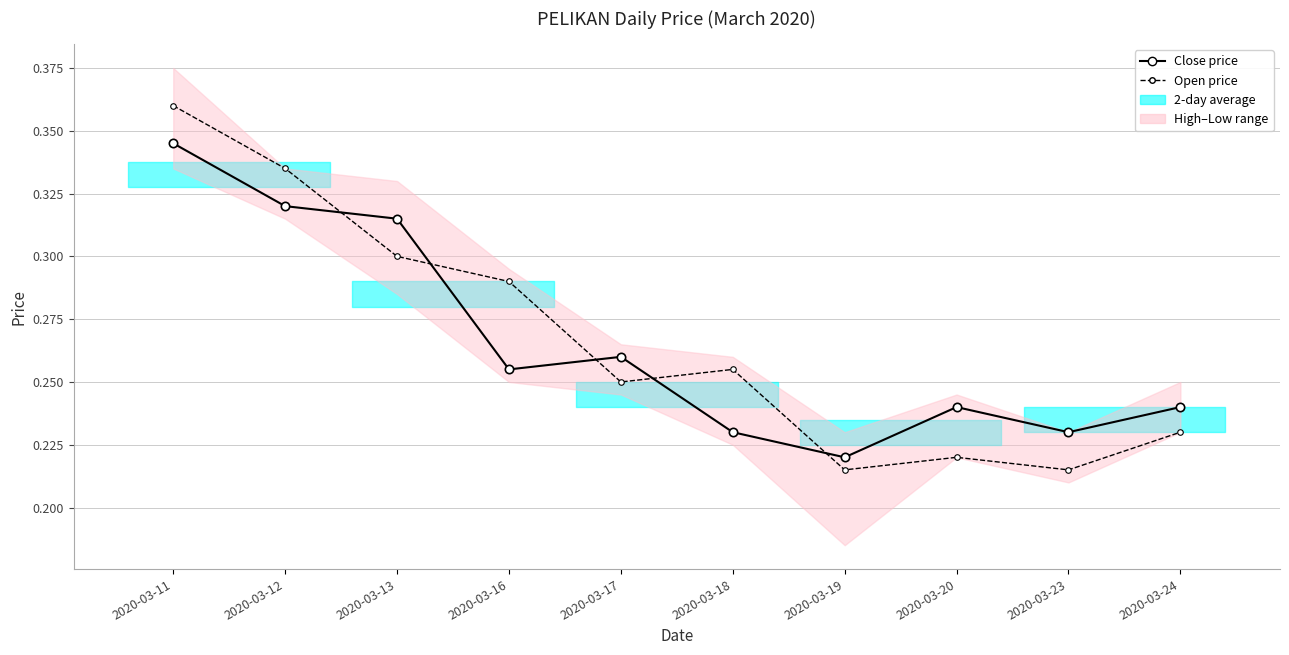

What is the average value of the Open price series?

0.3